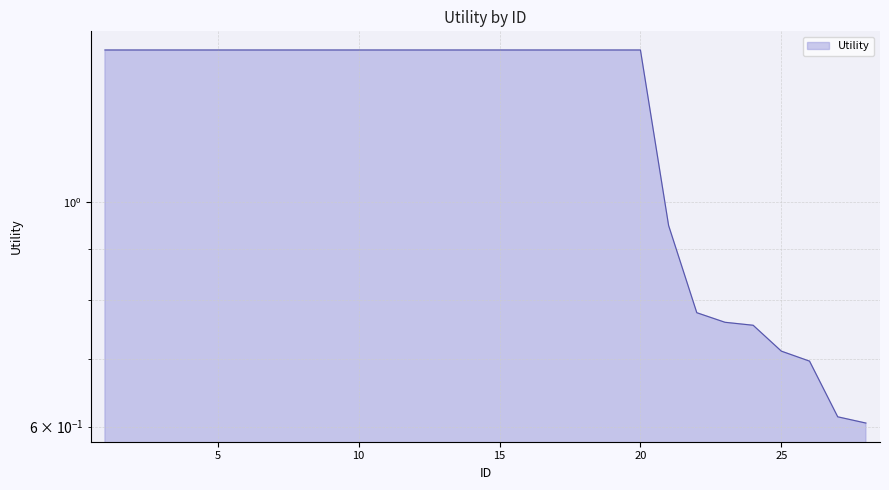

Is it true that the value at 2 is 0.7?

False